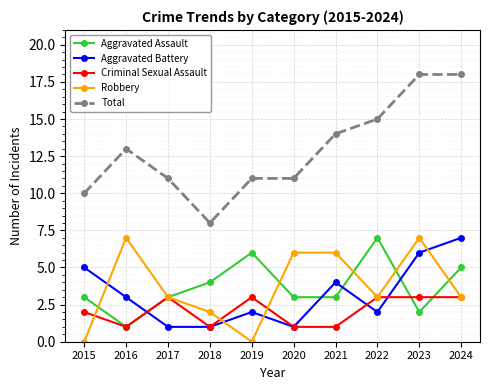

Where is the first local maximum for Aggravated Battery?

2019